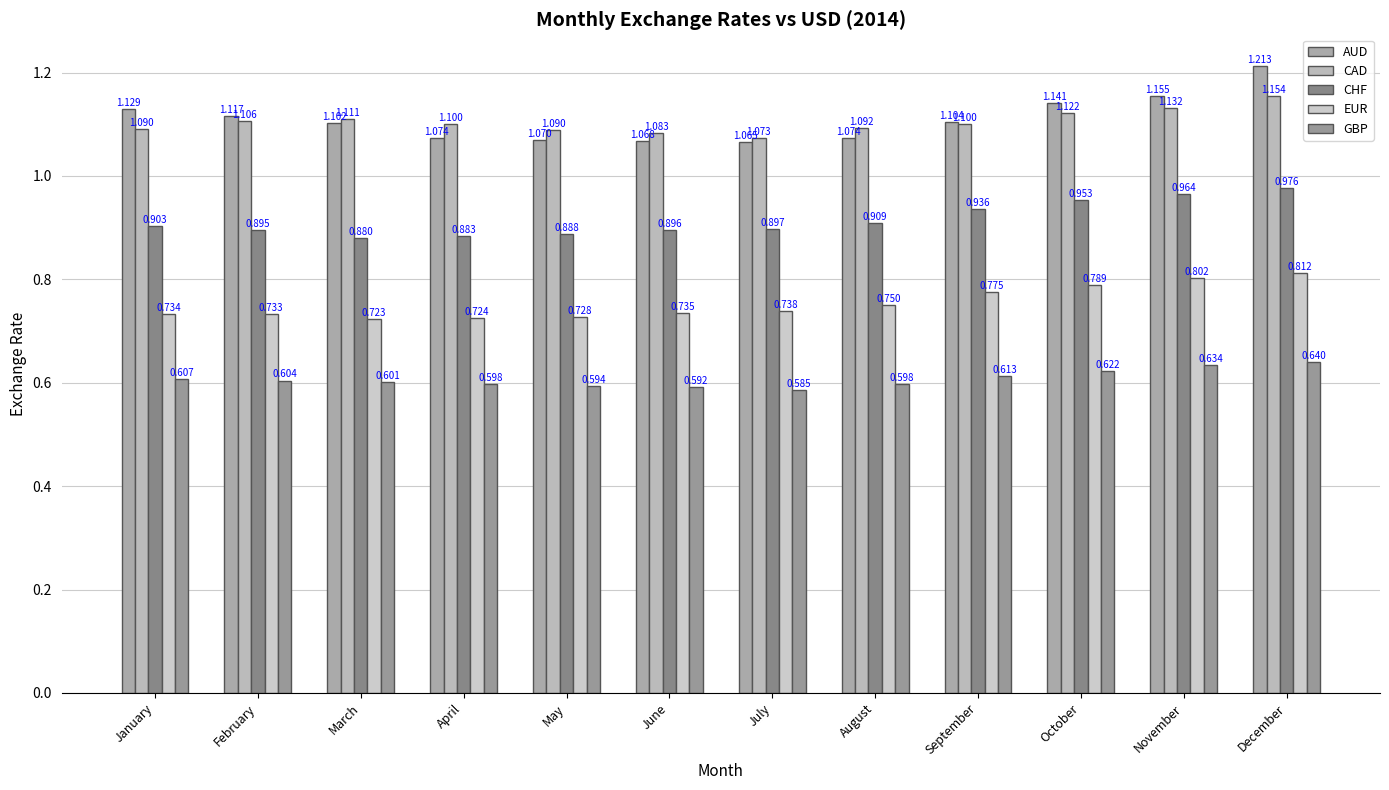

Read the GBP value at March.

0.6